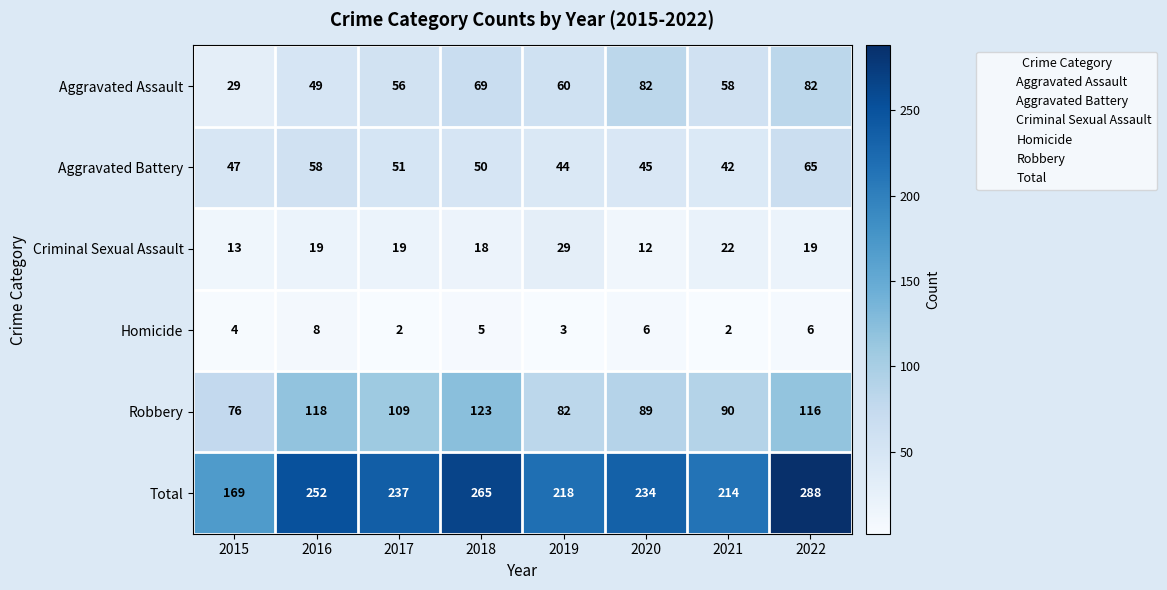

What is the difference between the Total values at 2015 and 2017?

68